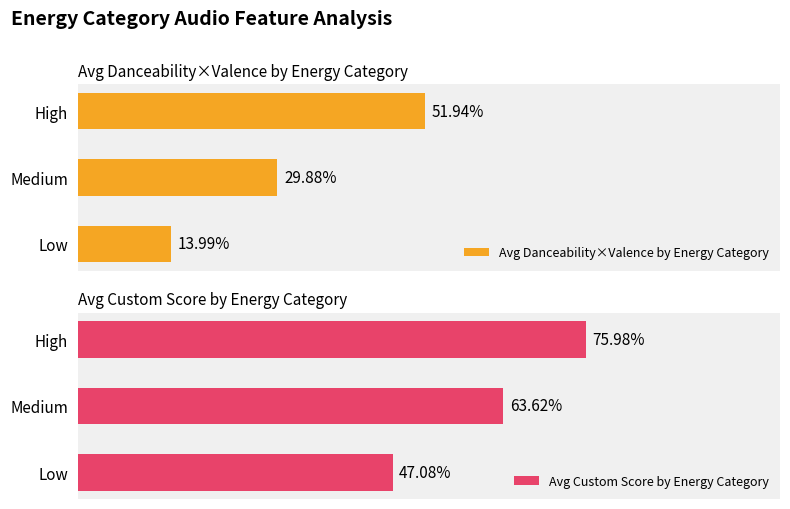

Rank the categories by Avg Custom Score by Energy Category value from lowest to highest.

Low, Medium, High